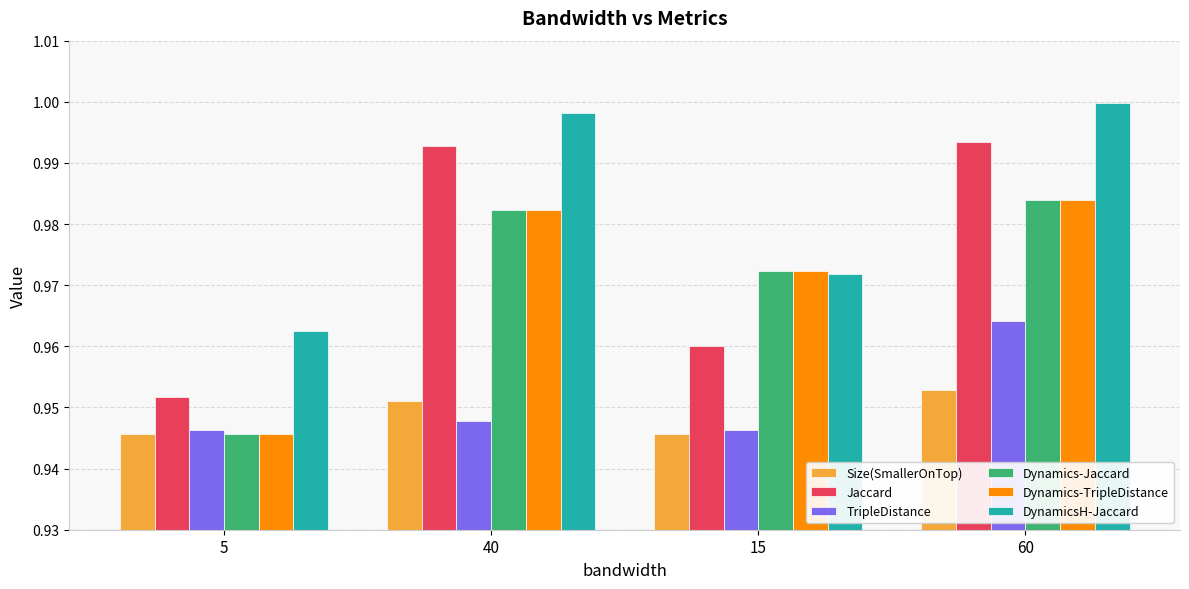

The value of TripleDistance at 15 is 1.7. True or false?

False